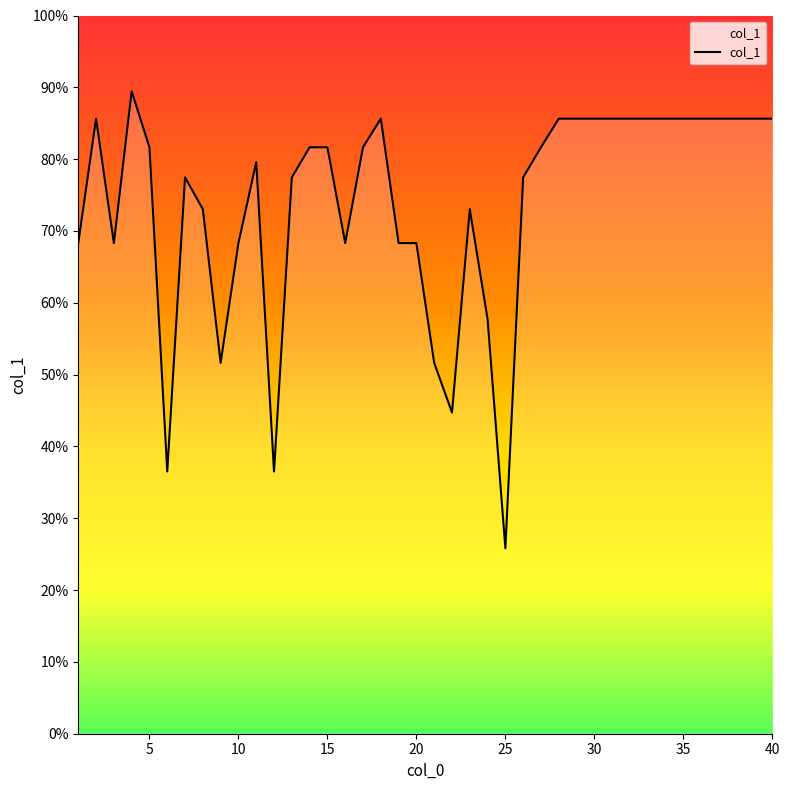

What is the greatest value displayed?

89.4